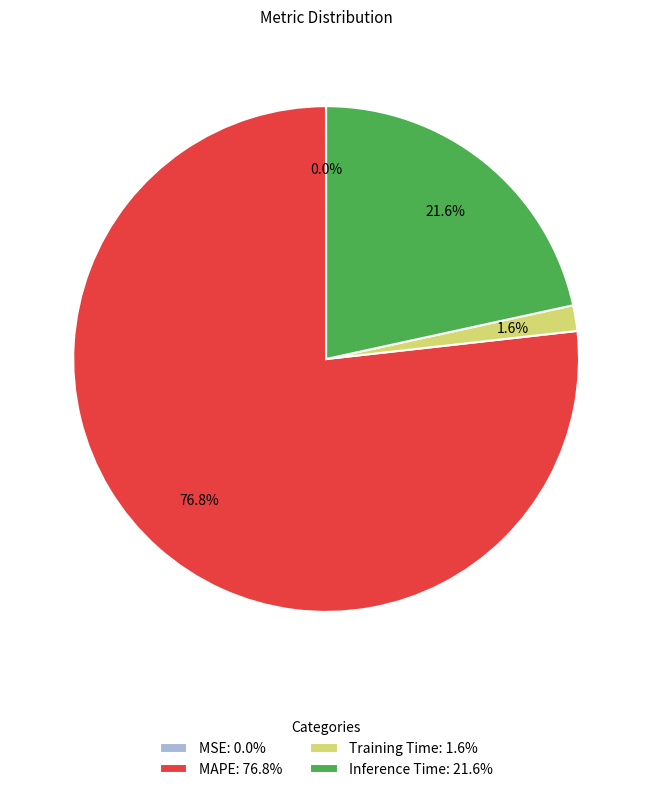

Is there any slice that represents more than half of the pie?

Yes